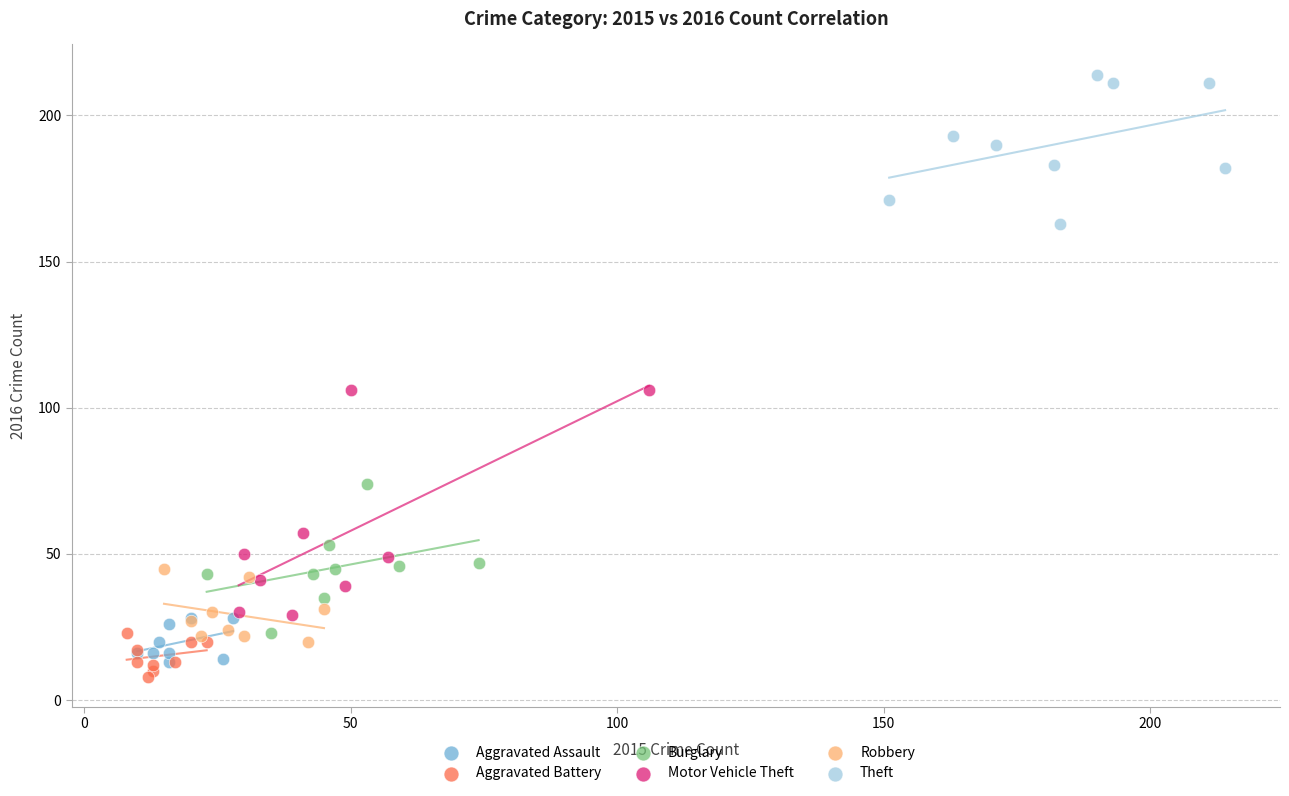

Which series reaches the maximum Y coordinate?

Theft